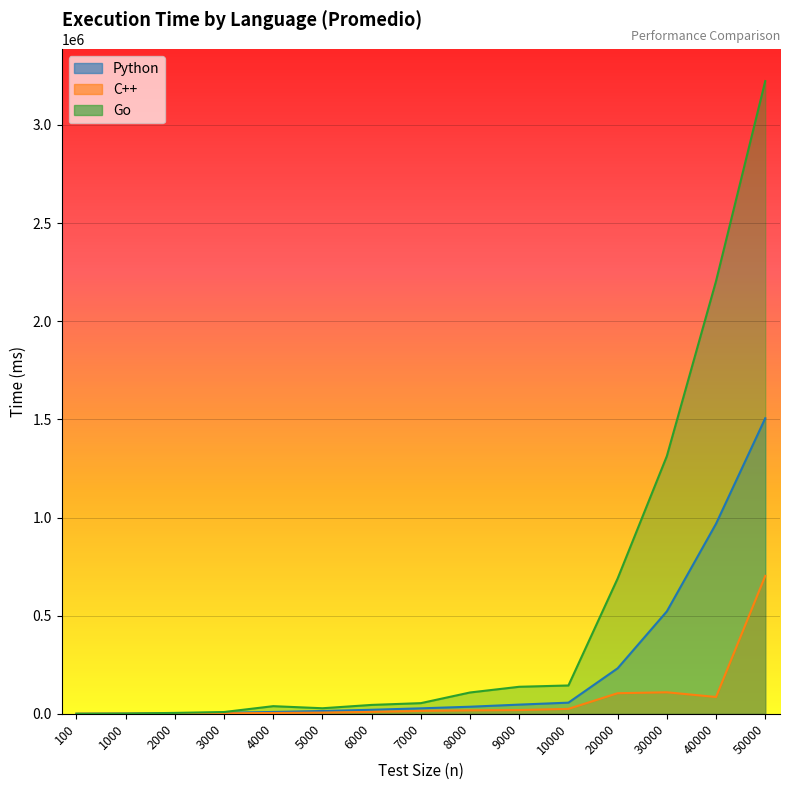

True or false: C++ and Go cross at least once.

False